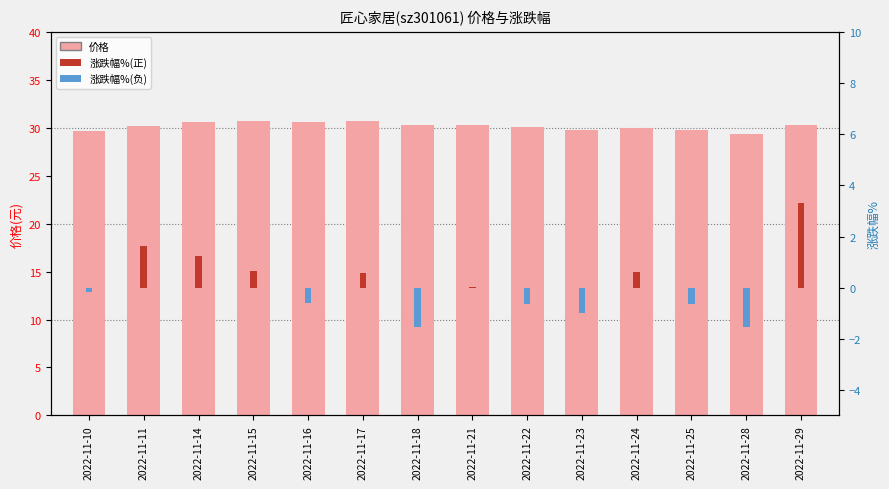

How many bars are there in total?

14